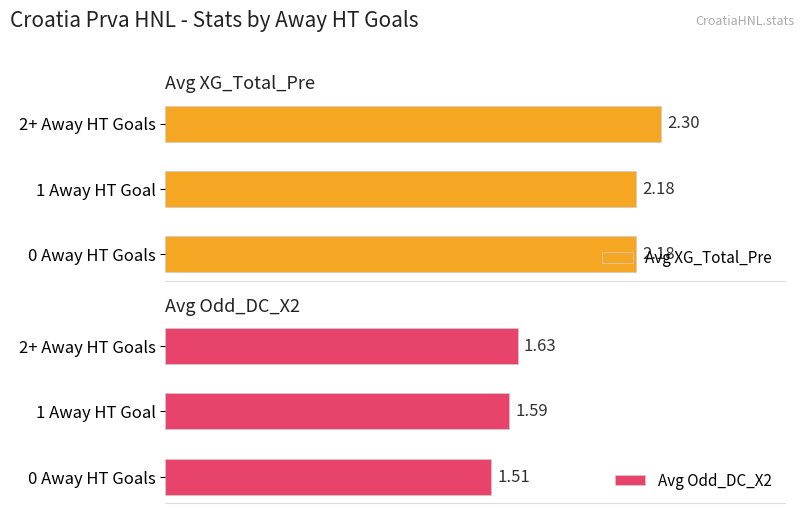

Rank the series at 0 Away HT Goals from highest to lowest value.

Avg XG_Total_Pre, Avg Odd_DC_X2